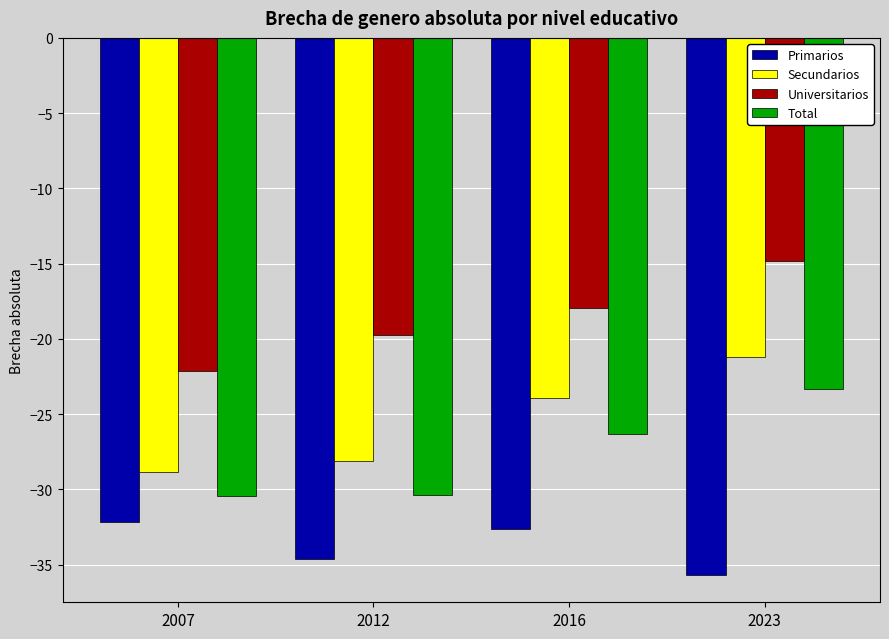

Does the chart contain stacked bars?

No